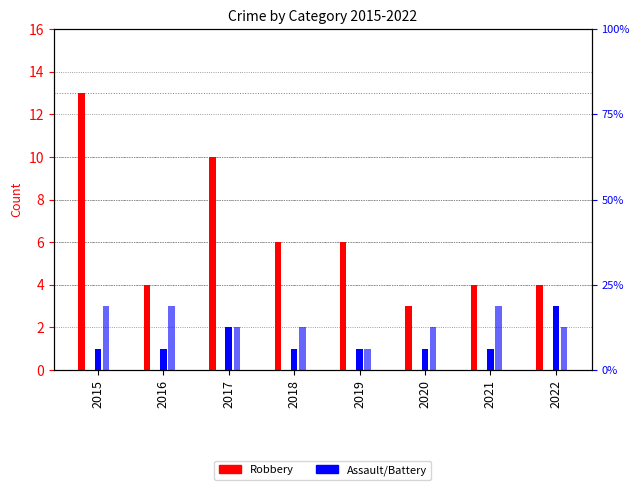

Read the Aggravated Assault value at 2016.

1